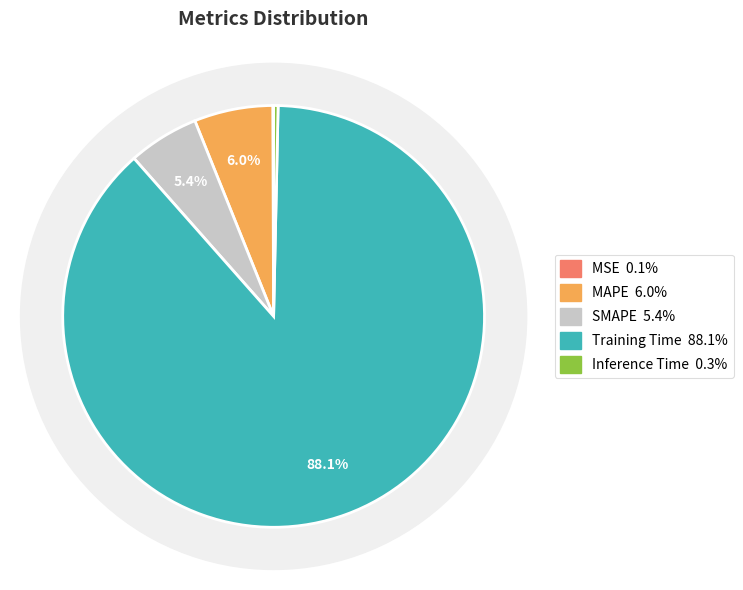

Which has a higher value, MAPE or Training Time?

Training Time